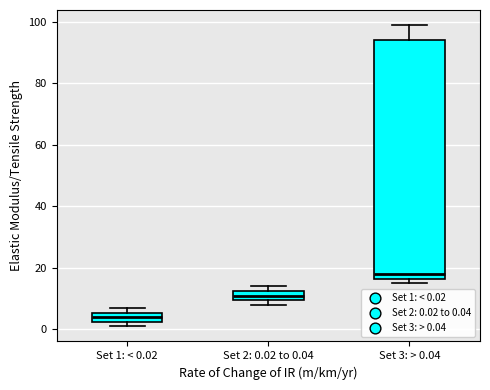

Which box has the lowest median line?

Set 1: < 0.02